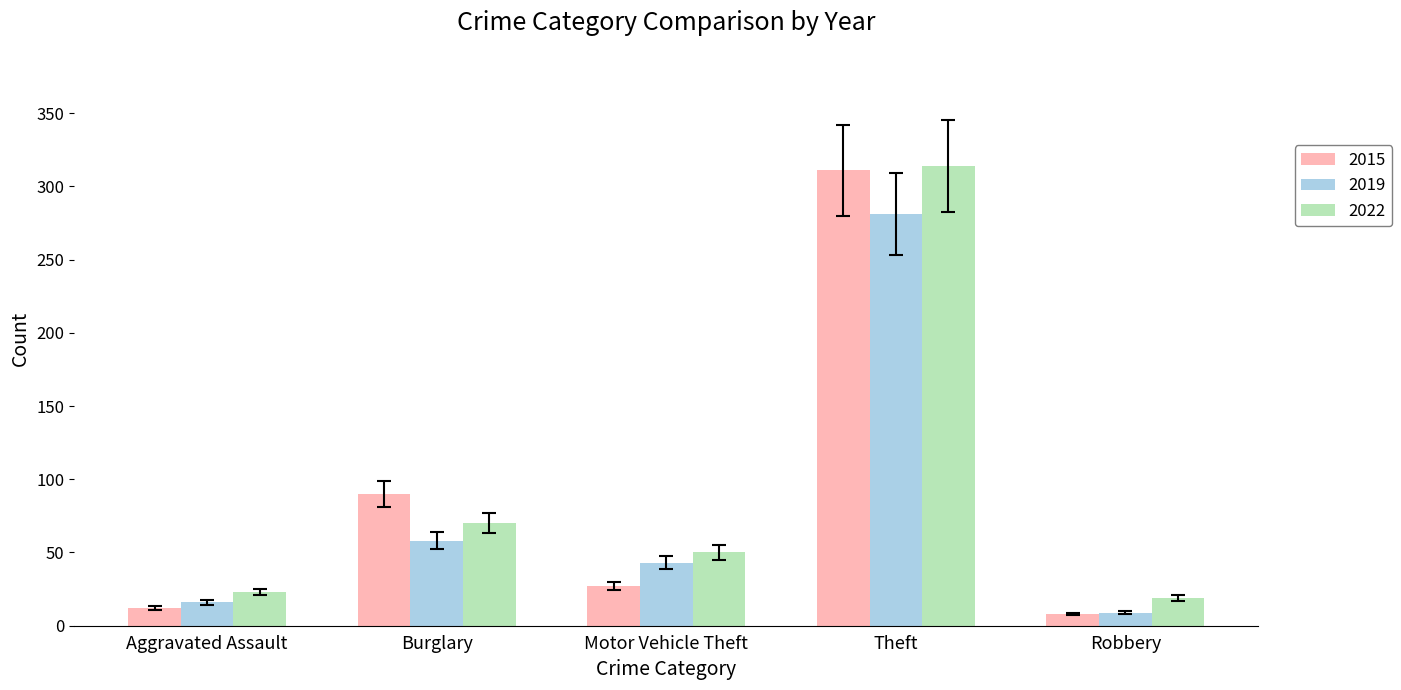

Reading left to right, transcribe all the data shown in this chart.

2015: 12	90	27	311	8
2019: 16	58	43	281	9
2022: 23	70	50	314	19